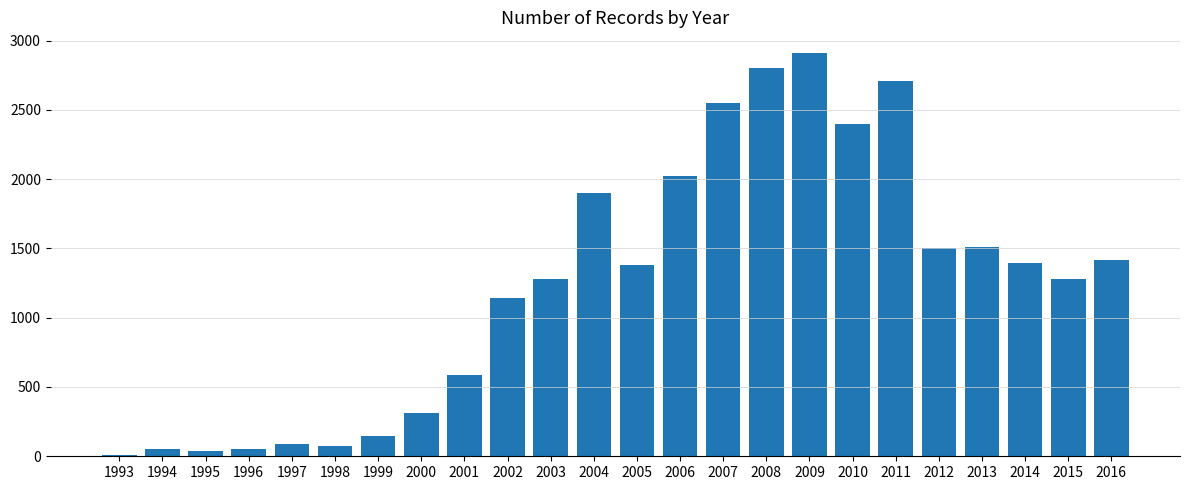

What is the ratio of the value at 2002 to the value at 1995?

27.8